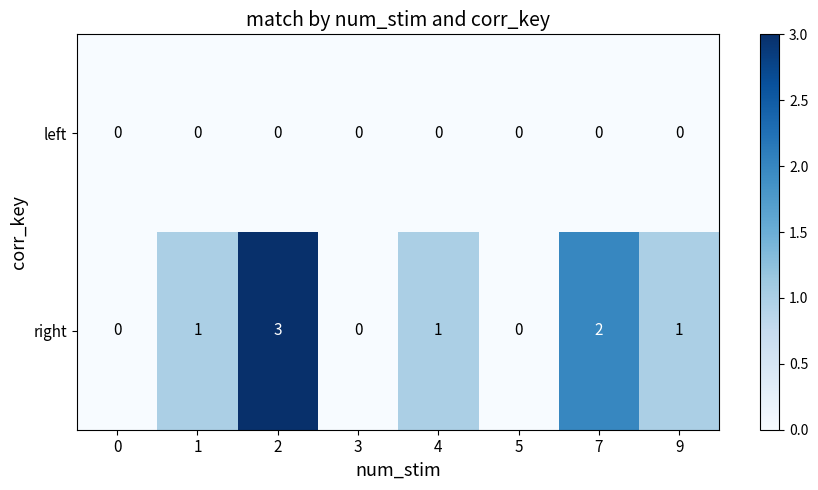

Count the right values in the range 0 to 2.

7